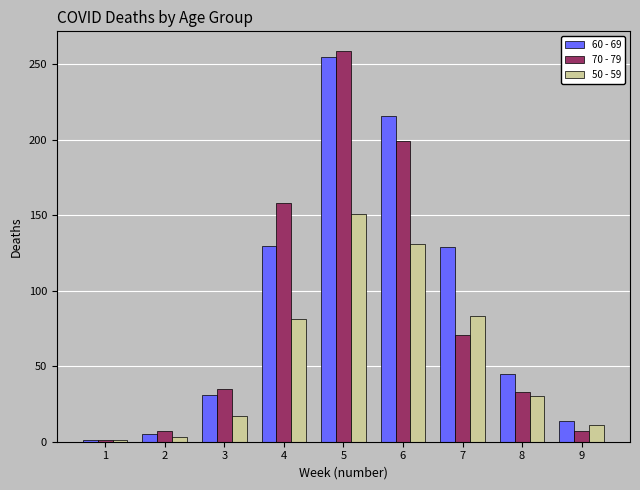

At which category is the sum across all series the highest?

5